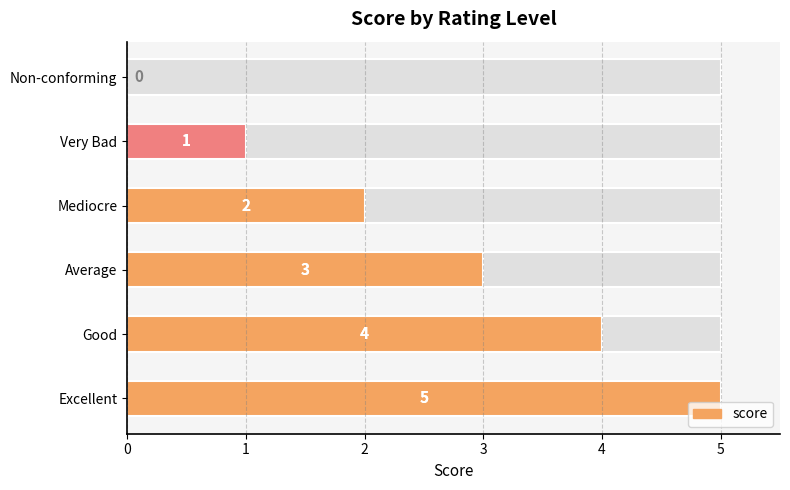

What is the difference between the values at Non-conforming and Mediocre?

2